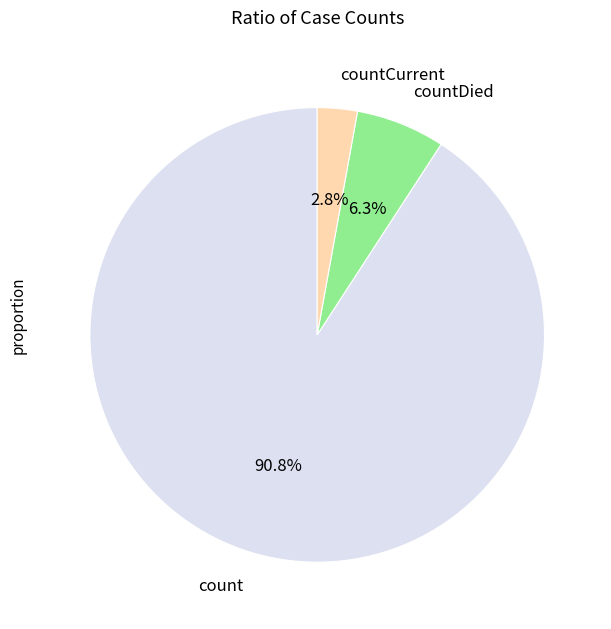

To the nearest percent, what is the combined percentage of countCurrent and countDied?

9%